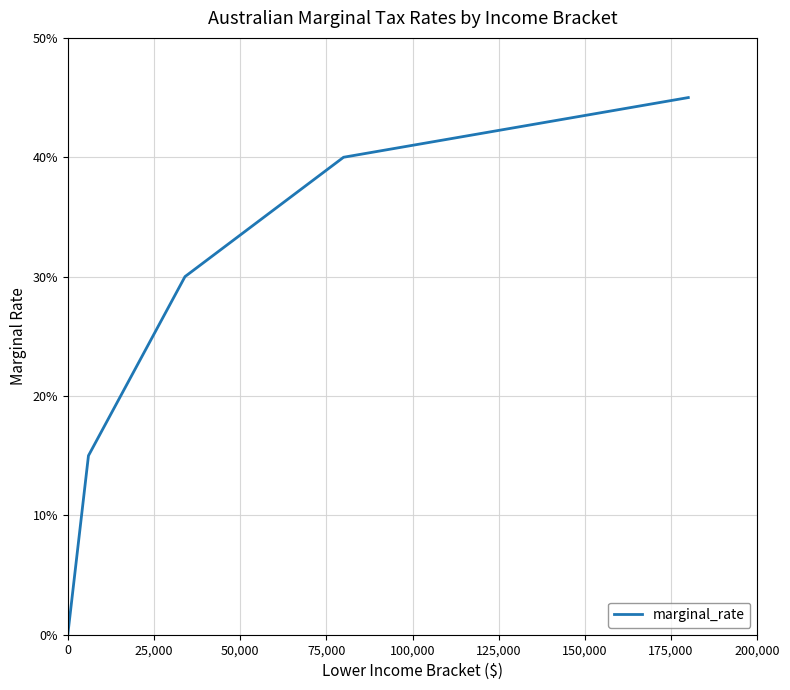

Is this an area chart (filled region under the line)?

No